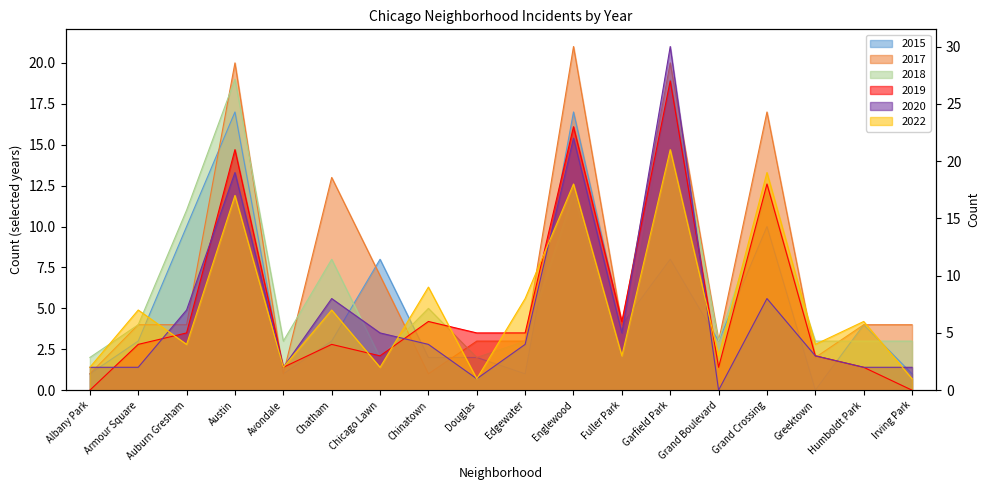

Is the value of 2022 at Garfield Park greater than the value of 2019 at Edgewater?

Yes